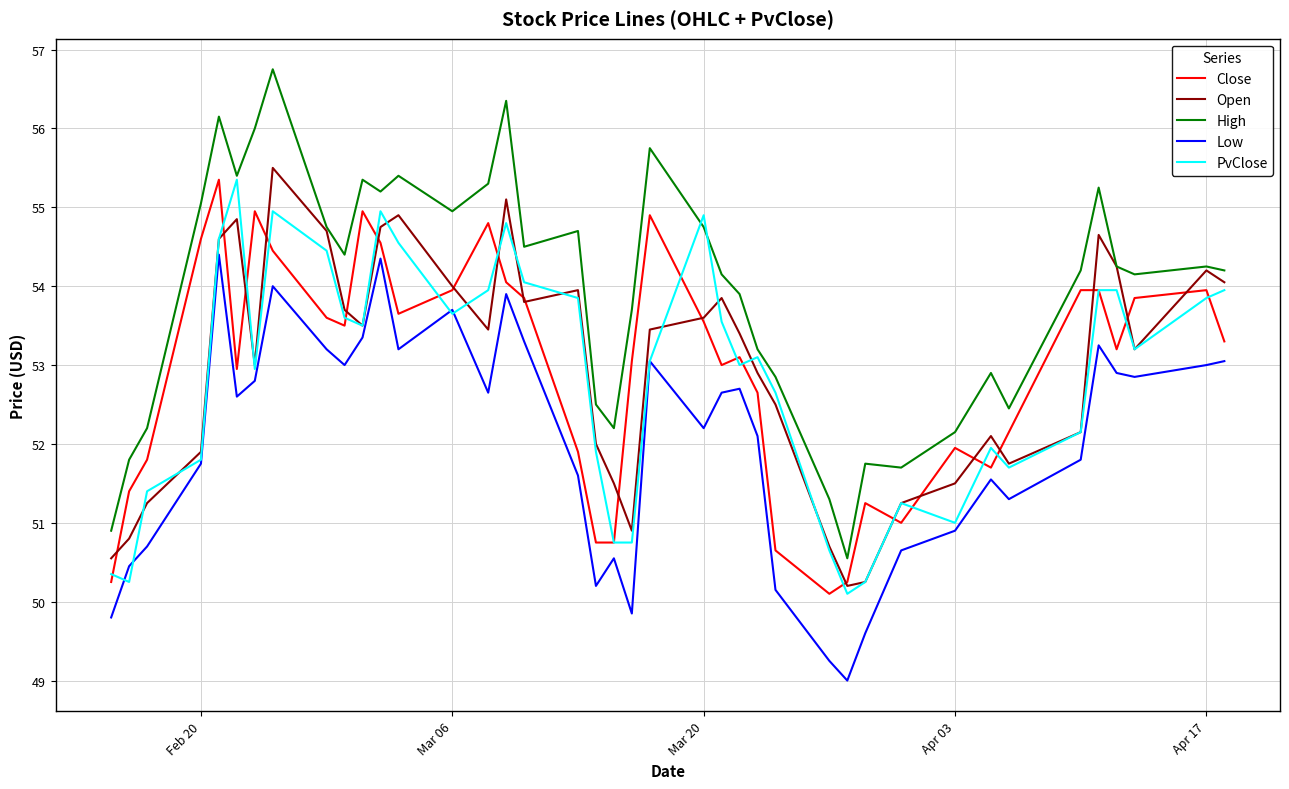

Which series has the largest total across all categories?

High